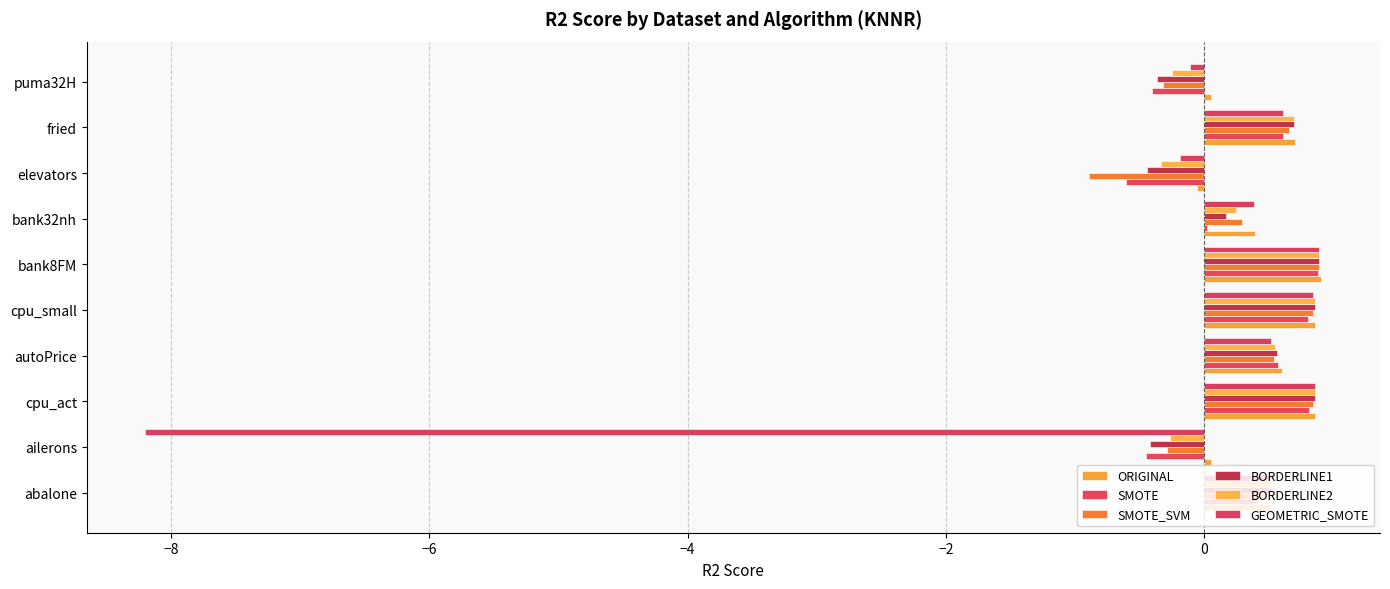

What is the difference between the maximum and minimum values in the ORIGINAL series?

1.0